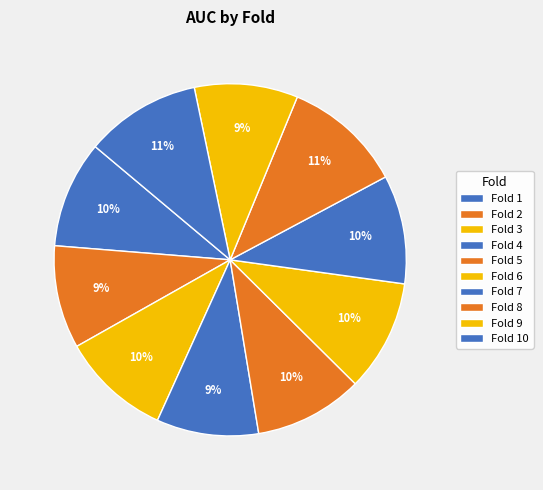

To the nearest percent, what percentage of the pie is Fold 2?

9%